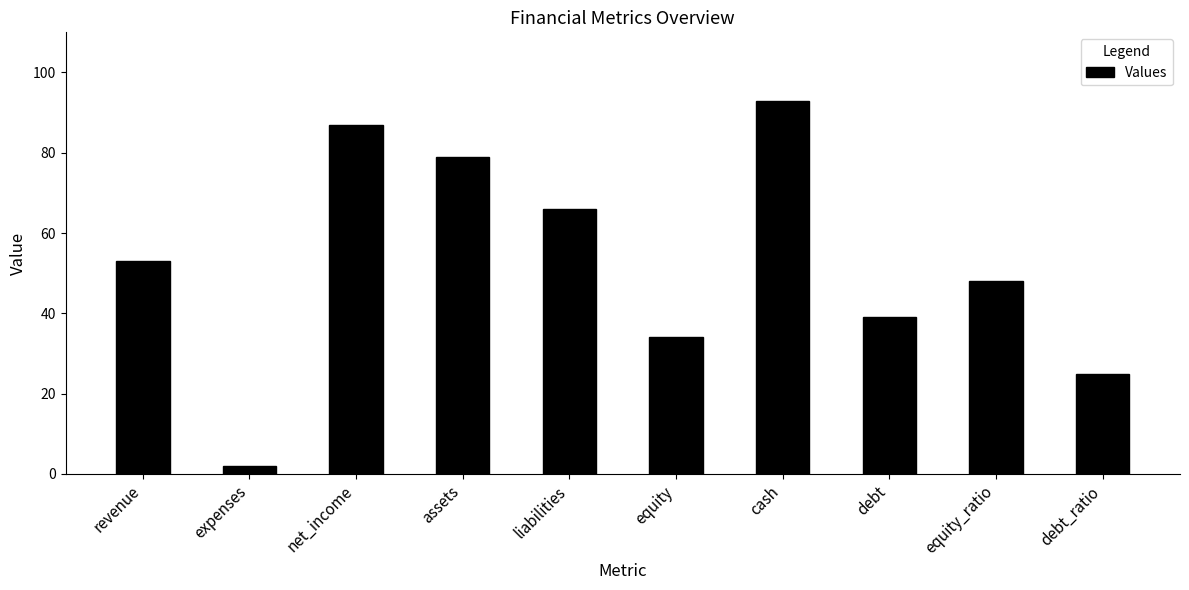

What is the ratio of the value at debt_ratio to the value at expenses?

12.5